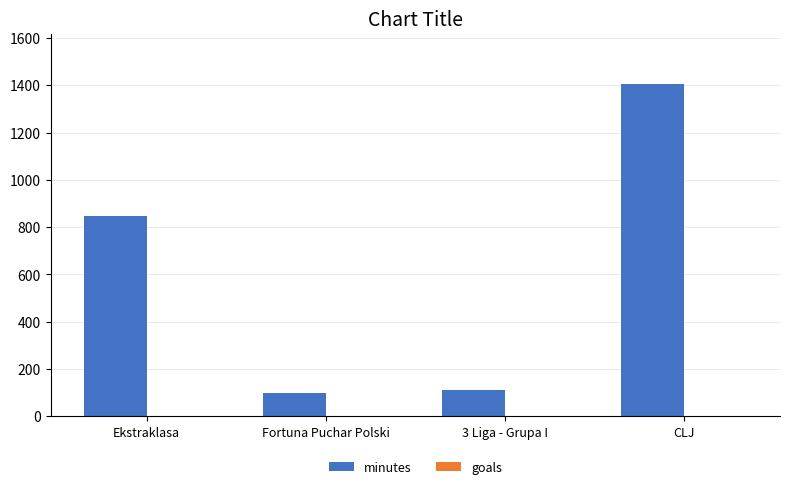

What is the sum of the minutes values at CLJ and Ekstraklasa?

2255